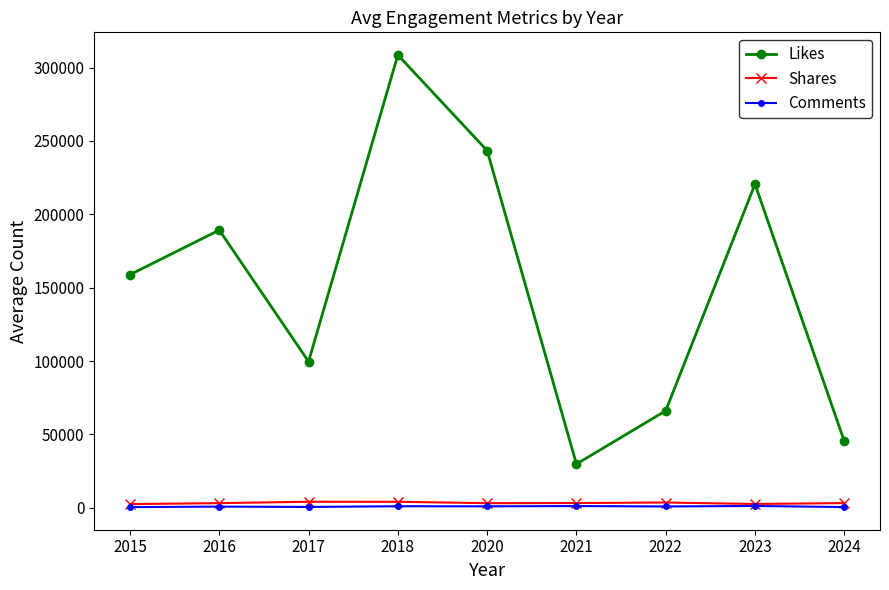

List the series in order of their peak value, highest first.

Likes, Shares, Comments